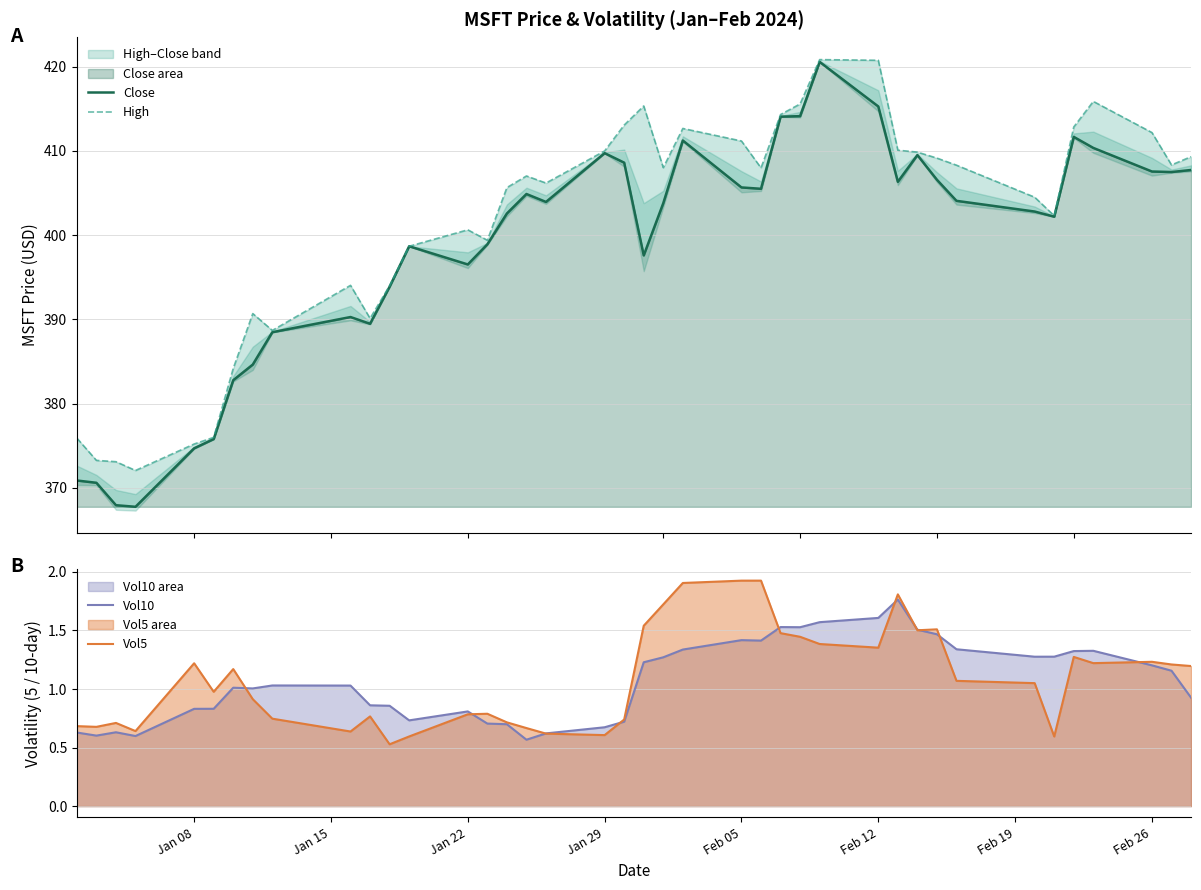

Does the chart have visible grid lines?

Yes